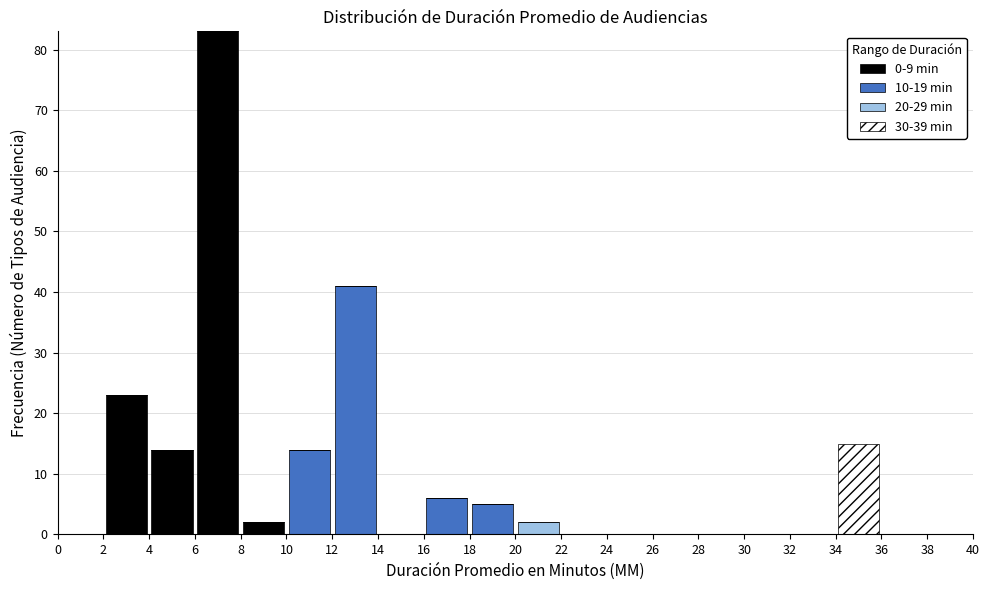

Reading left to right, list every stacked bar in this chart as the range it spans on the x-axis followed by its total height. The values are not printed on the chart, so give them approximately, as read against the axis.

0 to 2: 0
2 to 4: 23
4 to 6: 14
6 to 8: 83
8 to 10: 2
10 to 12: 14
12 to 14: 41
14 to 16: 0
16 to 18: 6
18 to 20: 5
20 to 22: 2
22 to 24: 0
24 to 26: 0
26 to 28: 0
28 to 30: 0
30 to 32: 0
32 to 34: 0
34 to 36: 15
36 to 38: 0
38 to 40: 0